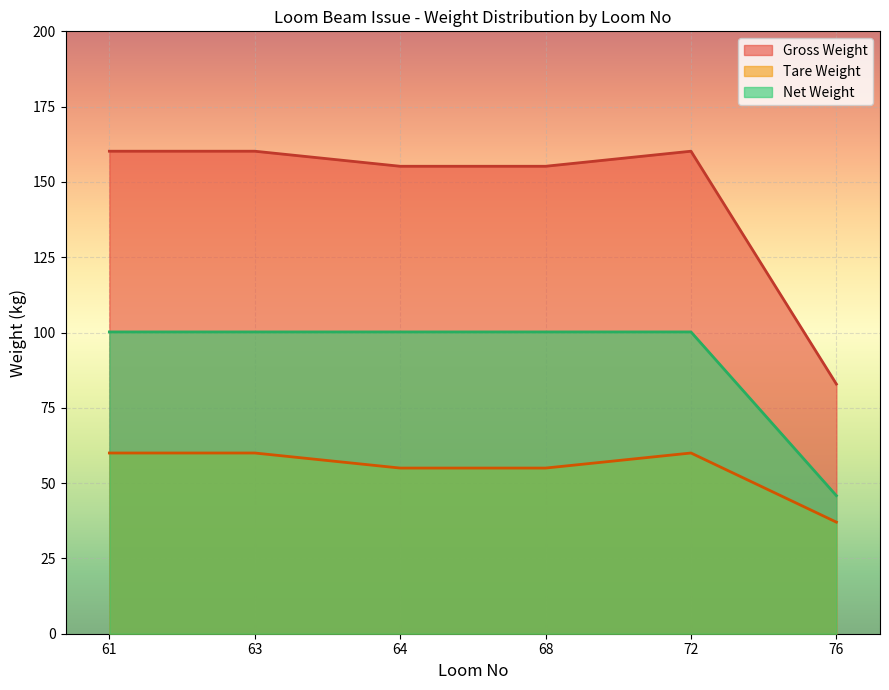

Is it true that Gross Weight equals 250.1 at 61?

False